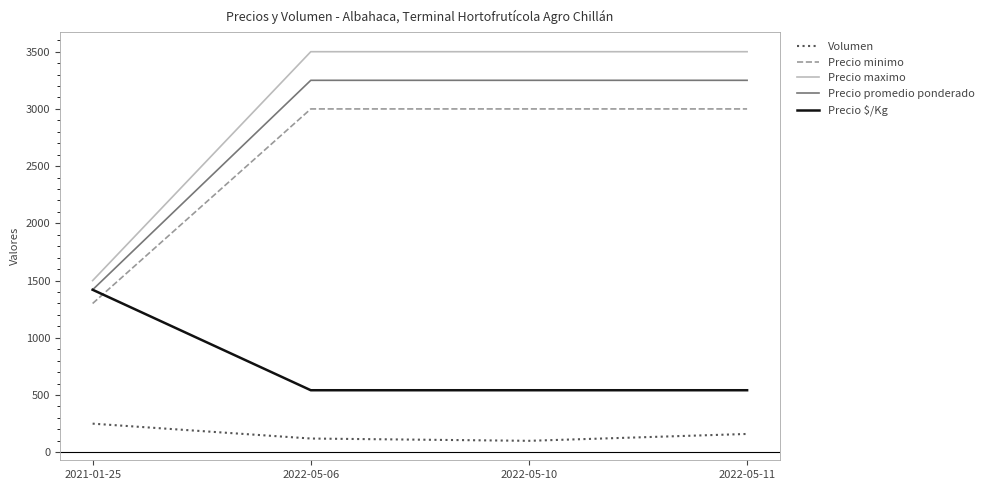

Which category has the lowest value in the Precio maximo series?

2021-01-25